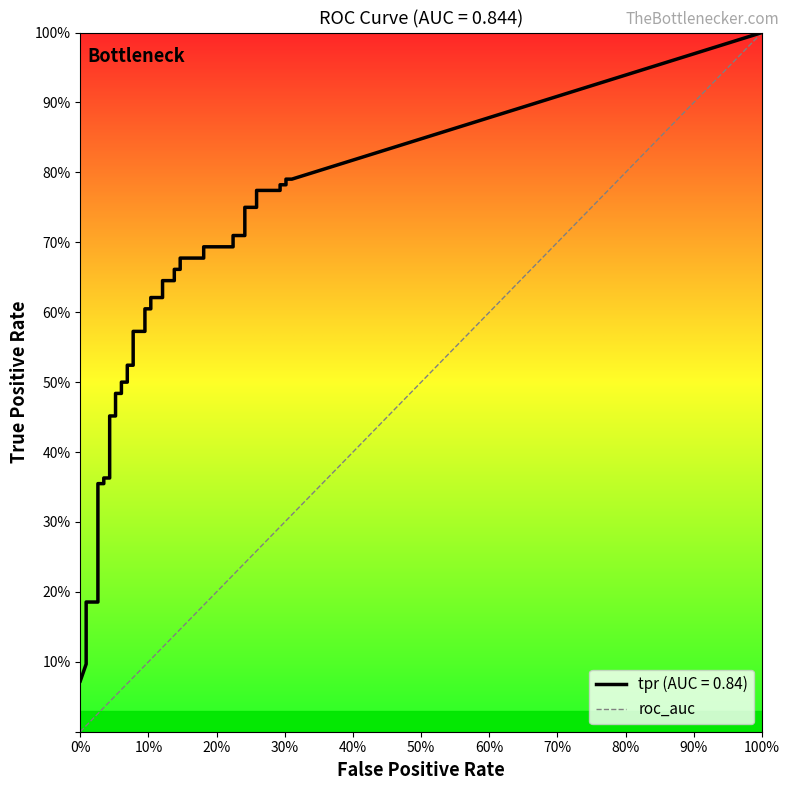

Between 0% and 100%, which is larger?

100%